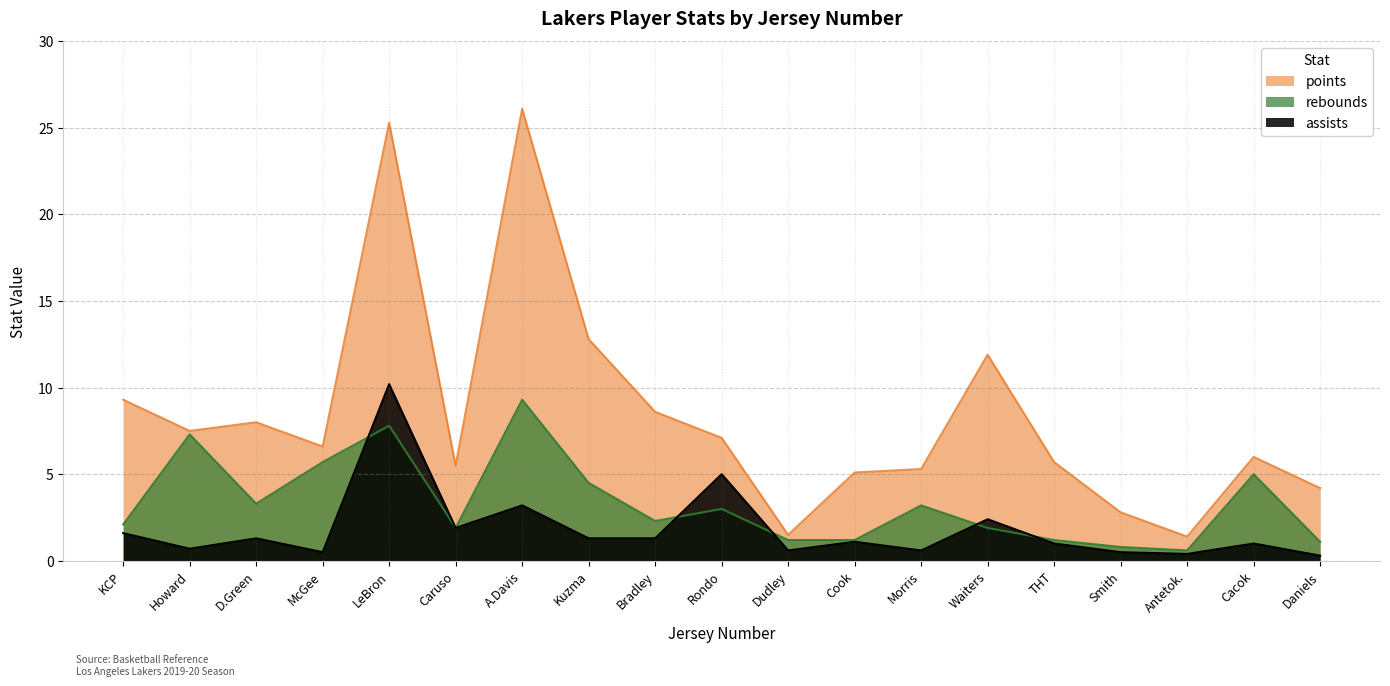

Does the chart have visible grid lines?

Yes